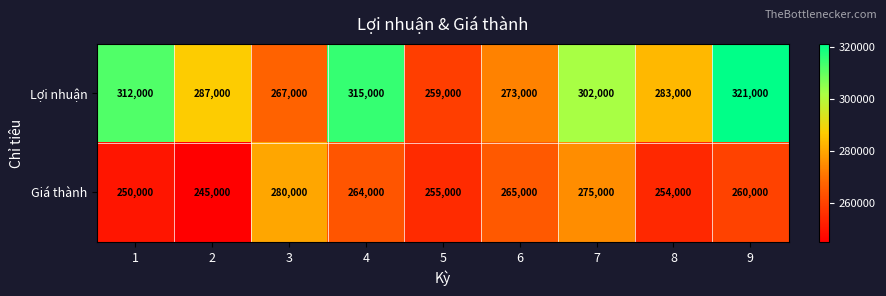

What is the average value of the Lợi nhuận series?

291000